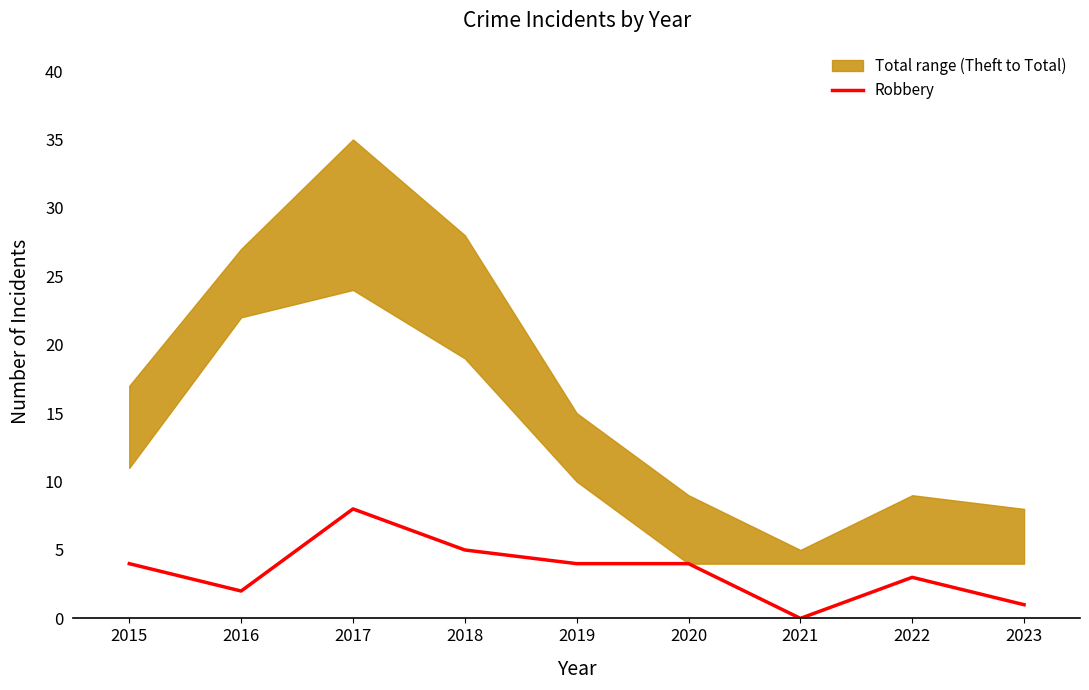

Rank the categories by value from lowest to highest.

2021, 2023, 2016, 2022, 2015, 2019, 2020, 2018, 2017